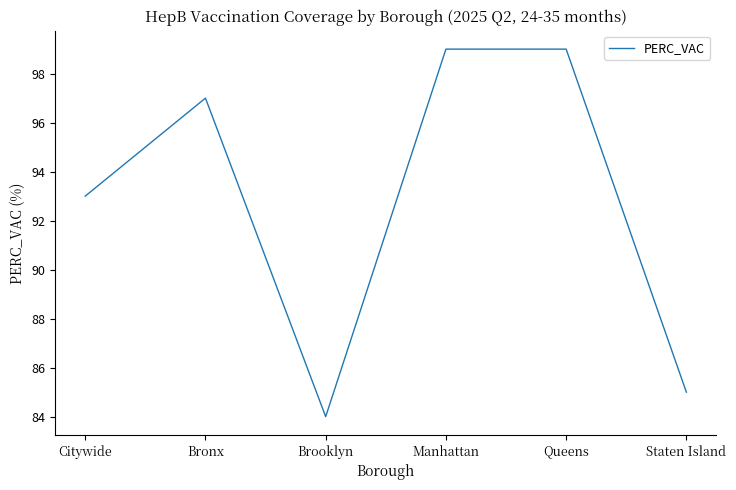

What is the ratio of the value at Brooklyn to the value at Manhattan?

0.8